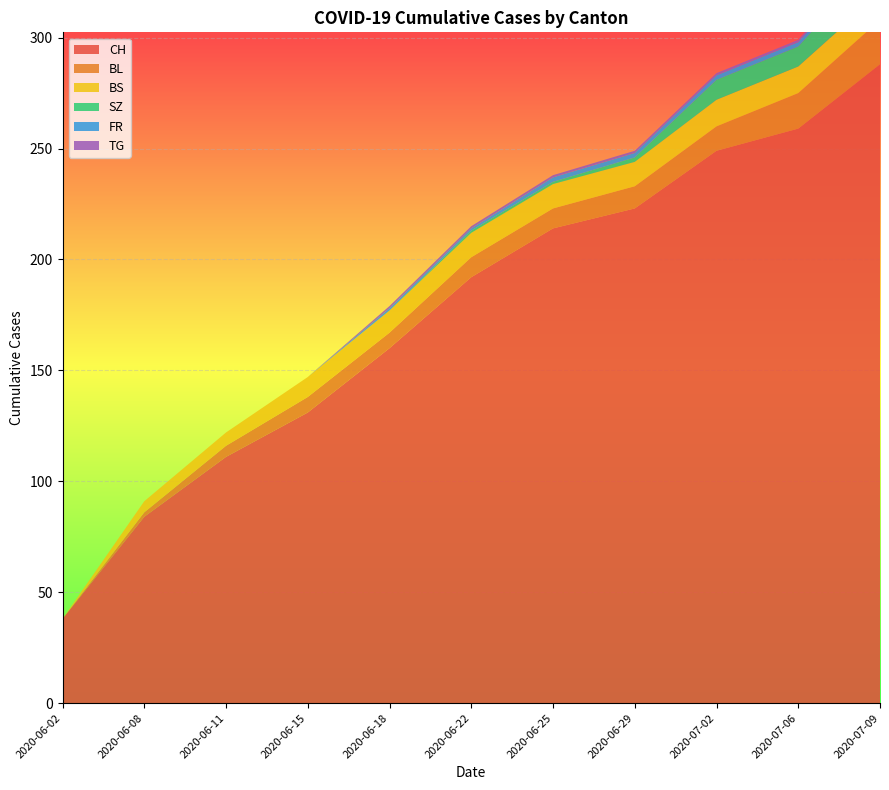

Reading left to right, extract all data points from this chart.

CH: 38	84	111	131	160	192	214	223	249	259	288
BL: 0	2	5	7	7	9	9	10	11	16	20
BS: 0	5	6	9	10	11	11	11	12	12	12
SZ: 0	0	0	0	0	1	1	2	9	9	17
FR: 0	0	0	0	1	1	2	2	2	2	2
TG: 0	0	0	0	1	1	1	1	1	1	2